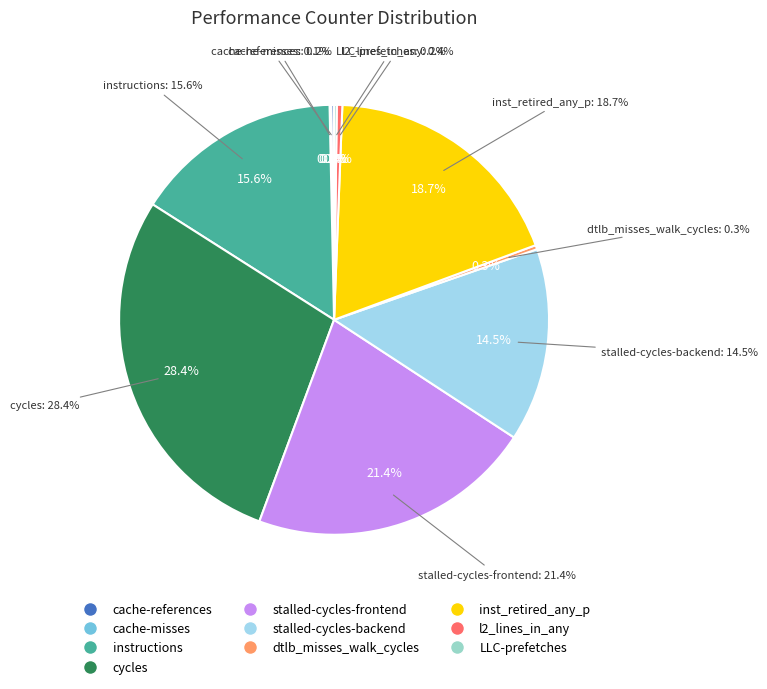

Does cache-misses represent more than half of the total?

No